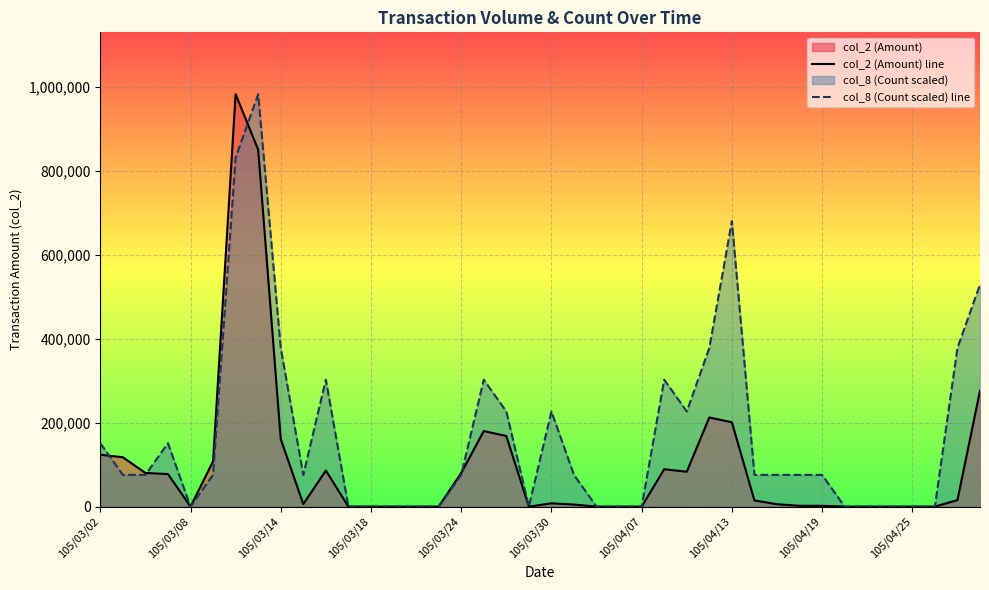

How many data points in col_2 (Amount) line are above 7860?

19